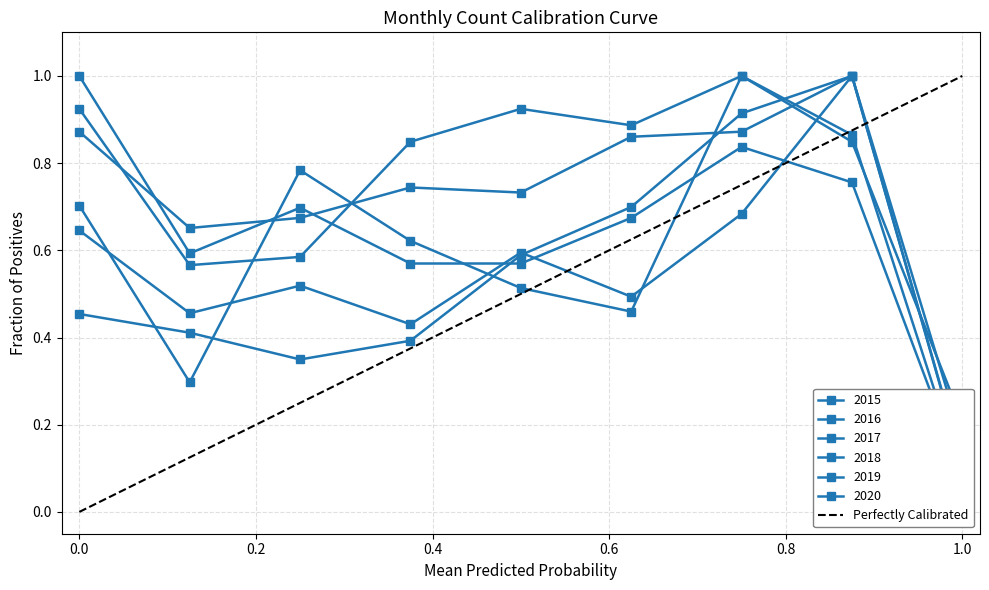

True or false: the data shows 1 at 1.0.

False